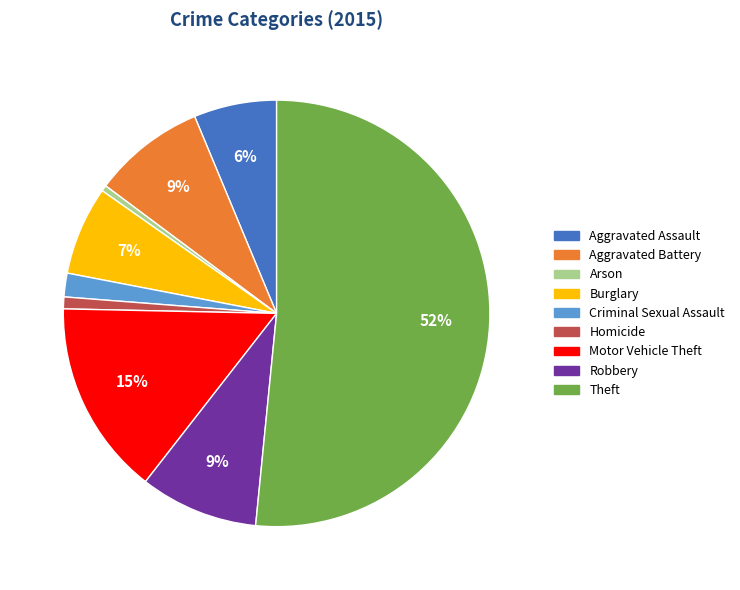

Which category has the biggest portion of the pie?

Theft